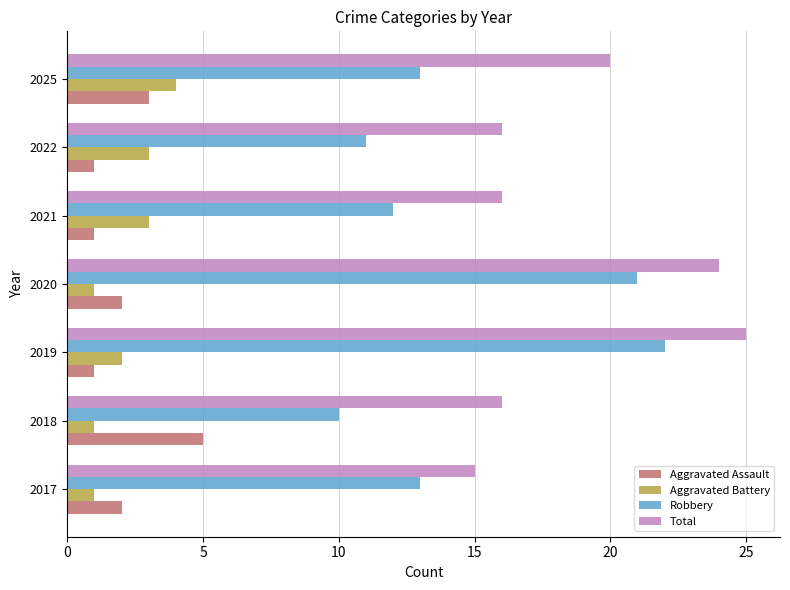

Read the Aggravated Battery value at 2021.

3